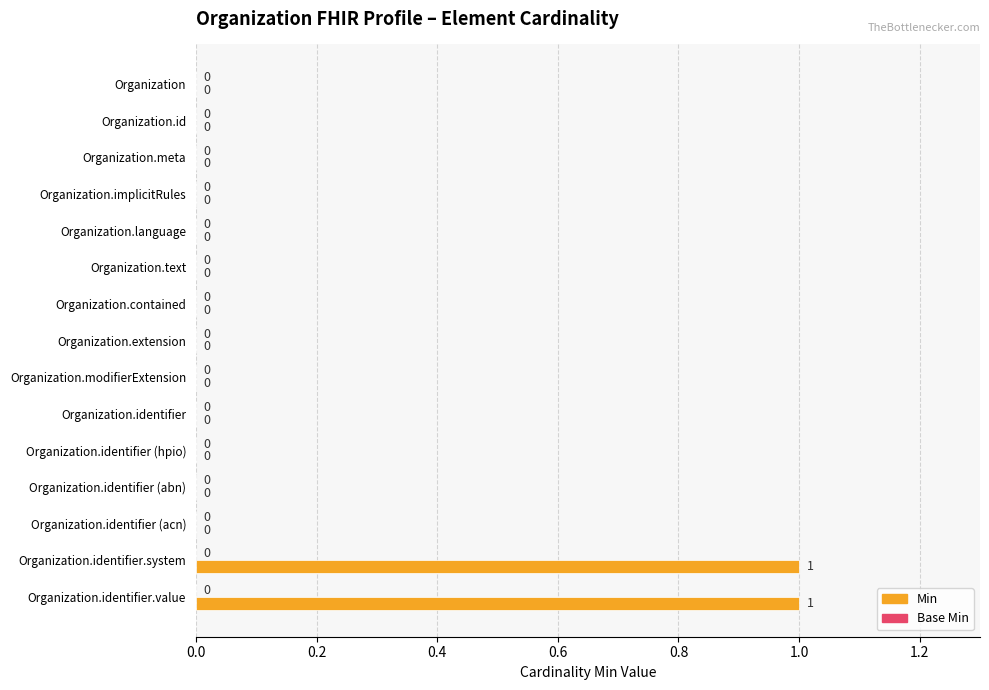

Which has a higher value, Organization.identifier.value or Organization.modifierExtension?

Organization.identifier.value